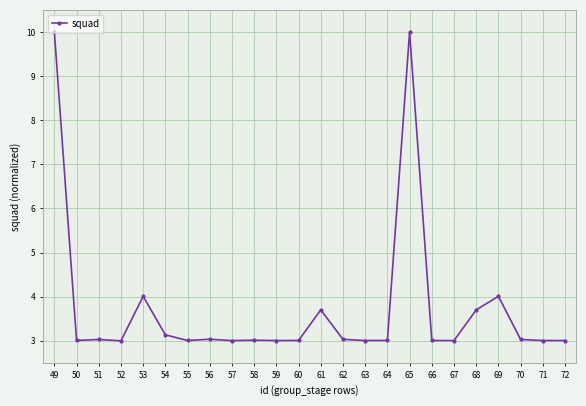

What is the change in value from 49 to 67?

-7.0